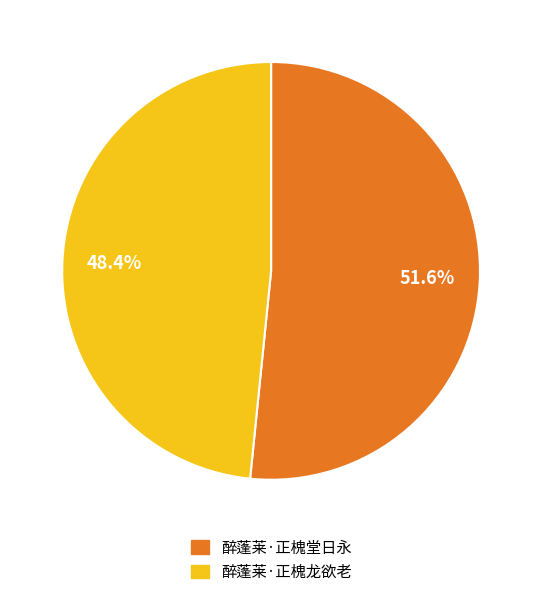

How many slices are in this pie chart?

2